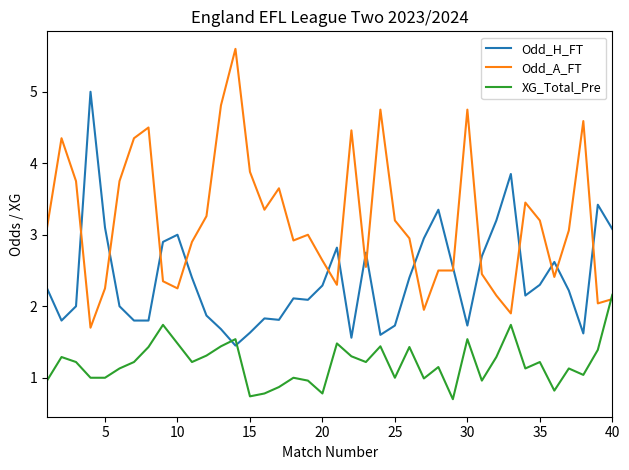

Which series has the largest total across all categories?

Odd_A_FT